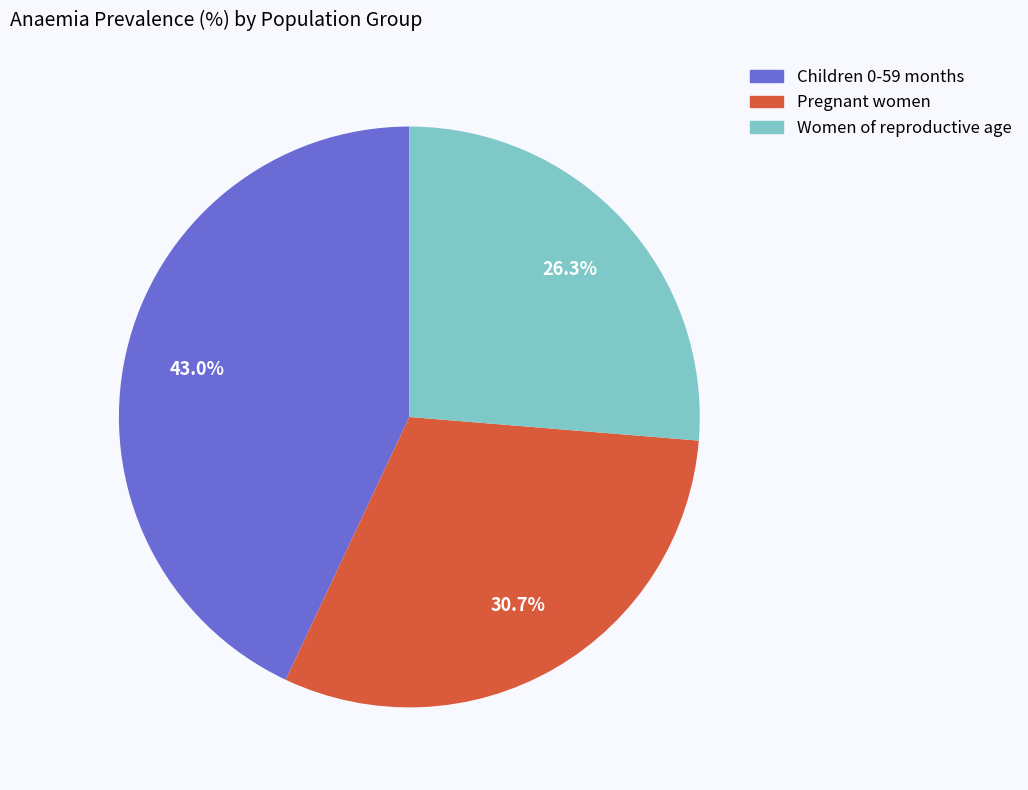

What is the total percentage of Women of reproductive age and Pregnant women?

57.0%